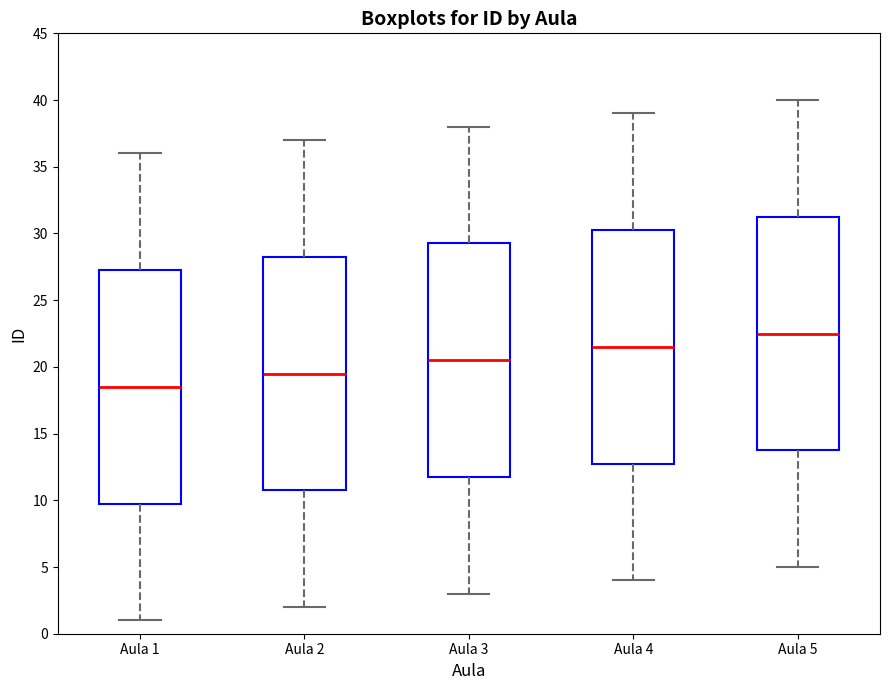

Reading left to right, read every box against the y-axis: the position of its median line, the range the box covers, and the ends of its whiskers. The values are not printed on the chart, so give them approximately, as read against the axis.

Aula 1: median 18.5, box 10.0 to 27.5, whiskers 1.0 to 36.0
Aula 2: median 19.5, box 11.0 to 28.5, whiskers 2.0 to 37.0
Aula 3: median 20.5, box 12.0 to 29.5, whiskers 3.0 to 38.0
Aula 4: median 21.5, box 13.0 to 30.5, whiskers 4.0 to 39.0
Aula 5: median 22.5, box 14.0 to 31.5, whiskers 5.0 to 40.0